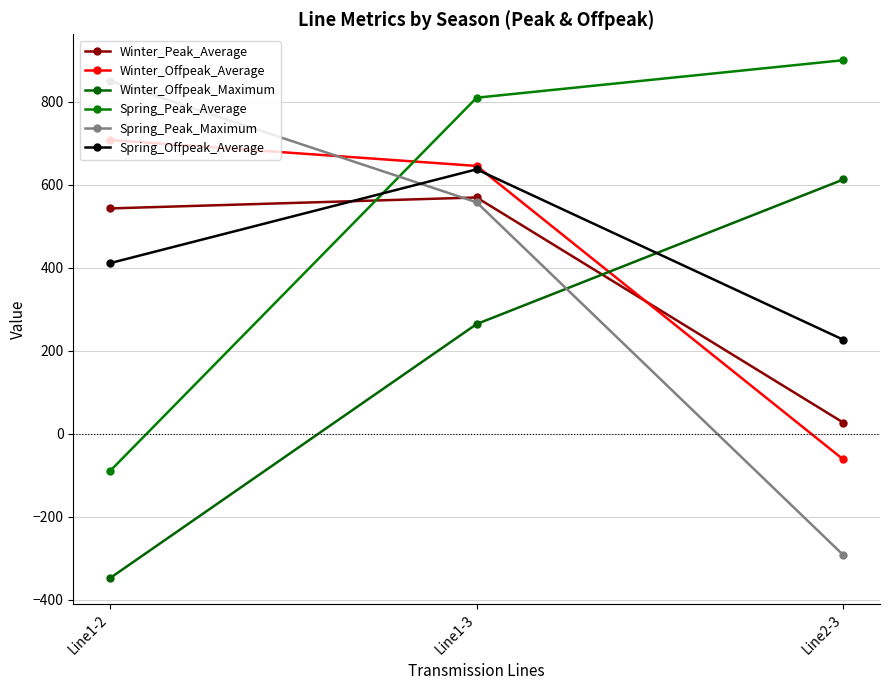

How many positive values does the Spring_Peak_Maximum series have?

2